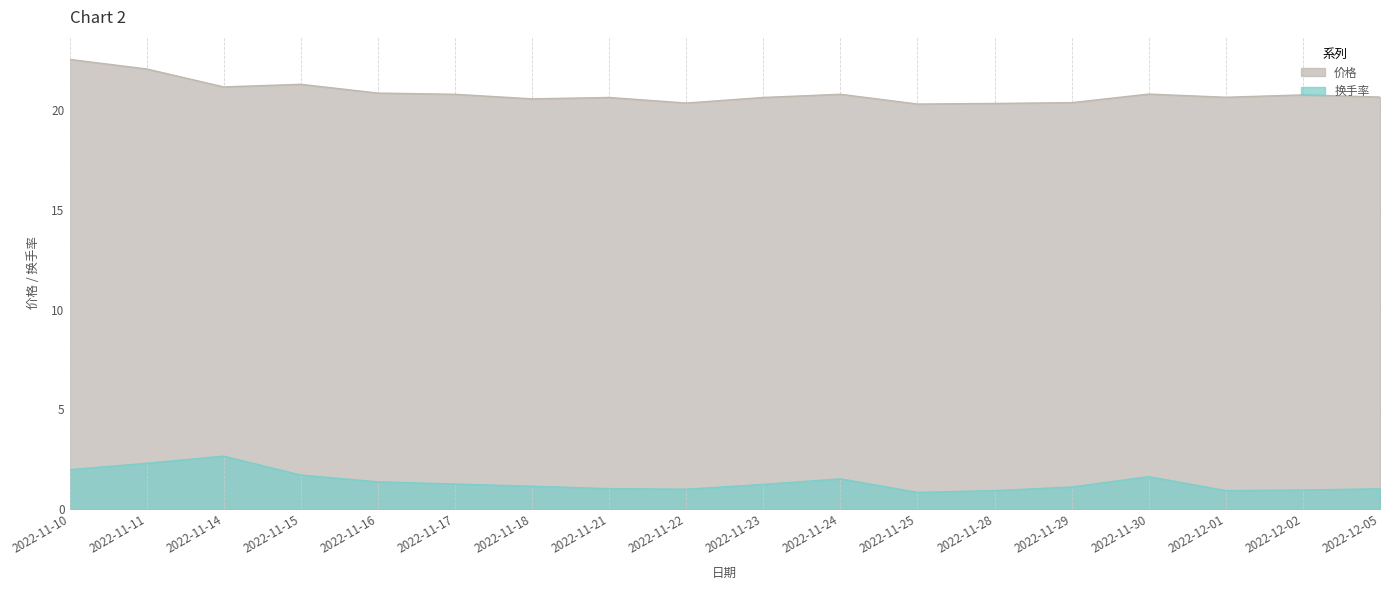

What is the label of the 2nd point from the left?

2022-11-11